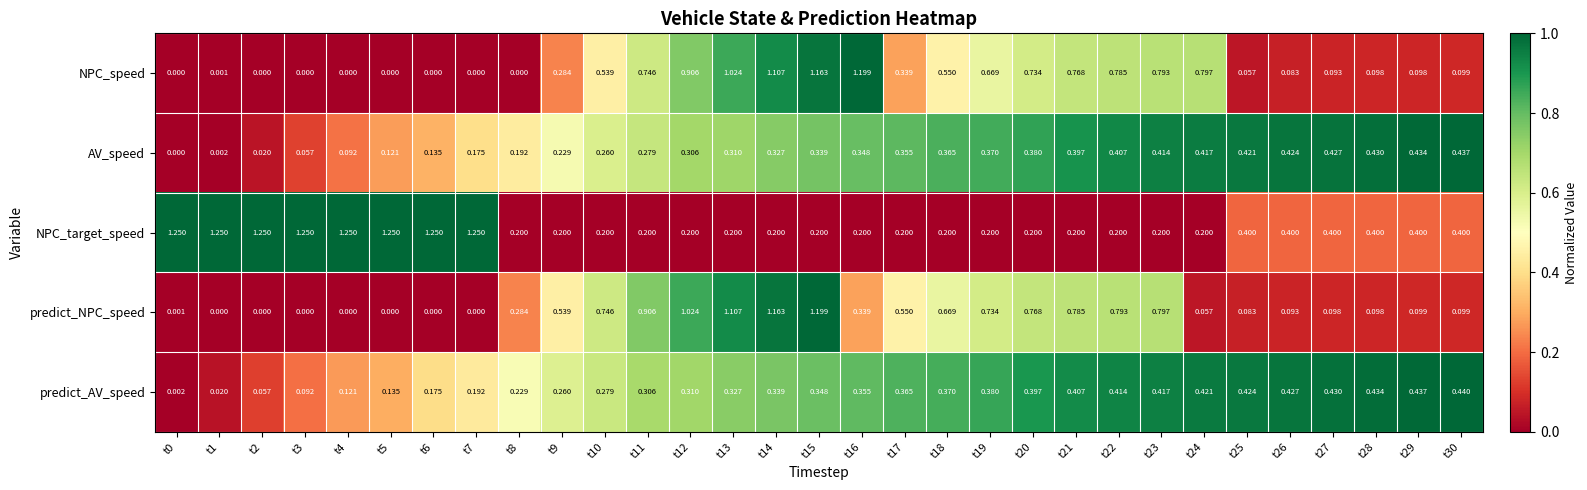

Is the value of AV_speed at t22 greater than the value of predict_NPC_speed at t11?

No